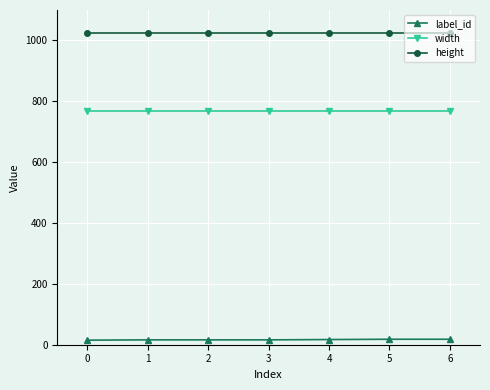

What is the sum of all label_id values?

116